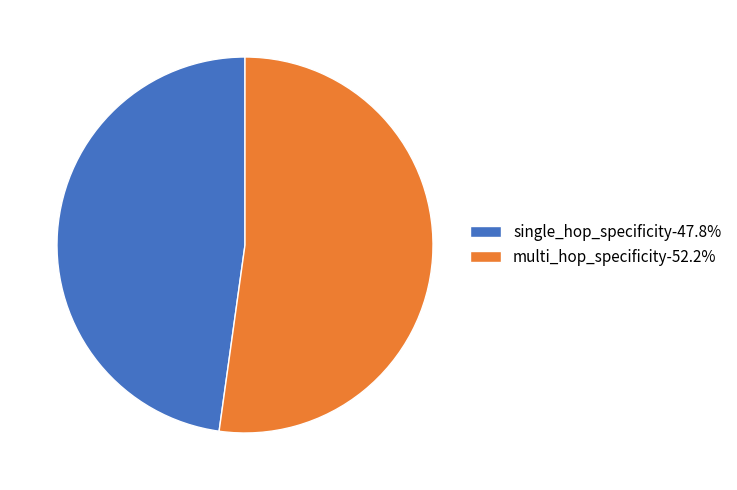

Between single_hop_specificity and multi_hop_specificity, which is larger?

multi_hop_specificity